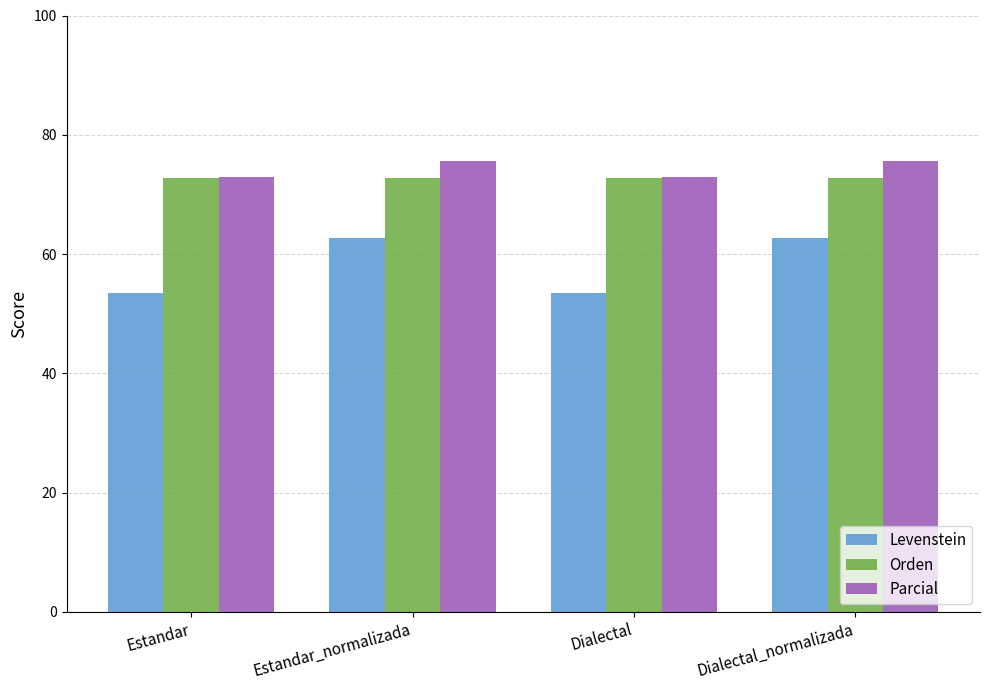

What is the difference between the highest and lowest values at Dialectal_normalizada?

12.9